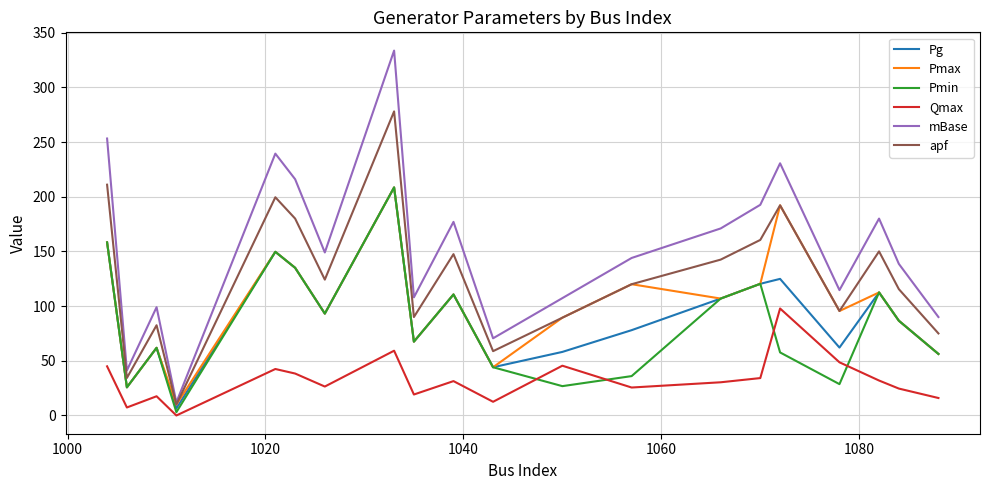

What is the lowest value of the apf series?

10.0